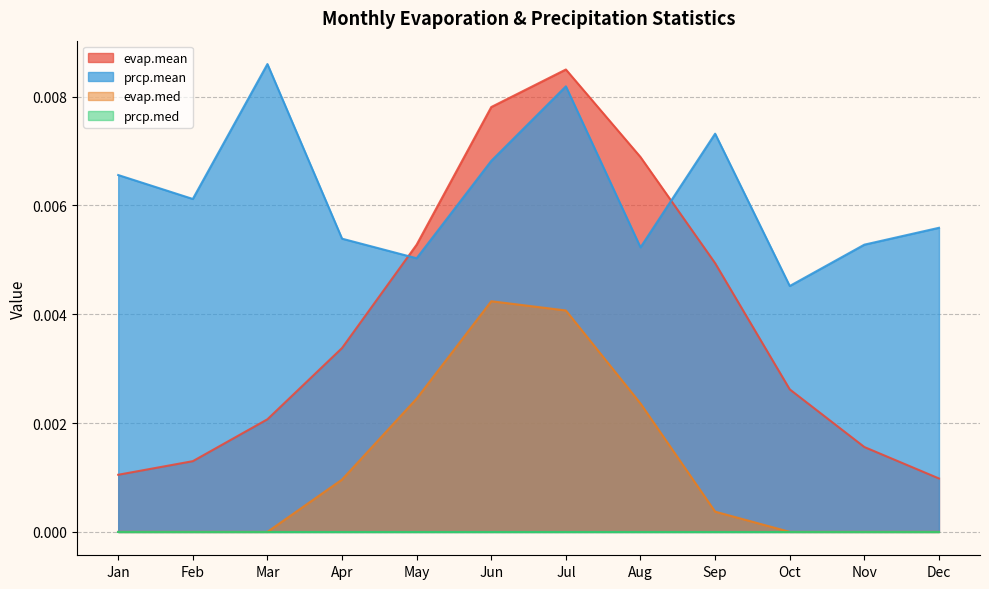

How many distinct data groups are displayed?

4